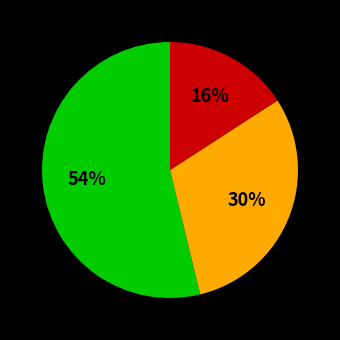

Does any single category account for the majority?

Yes